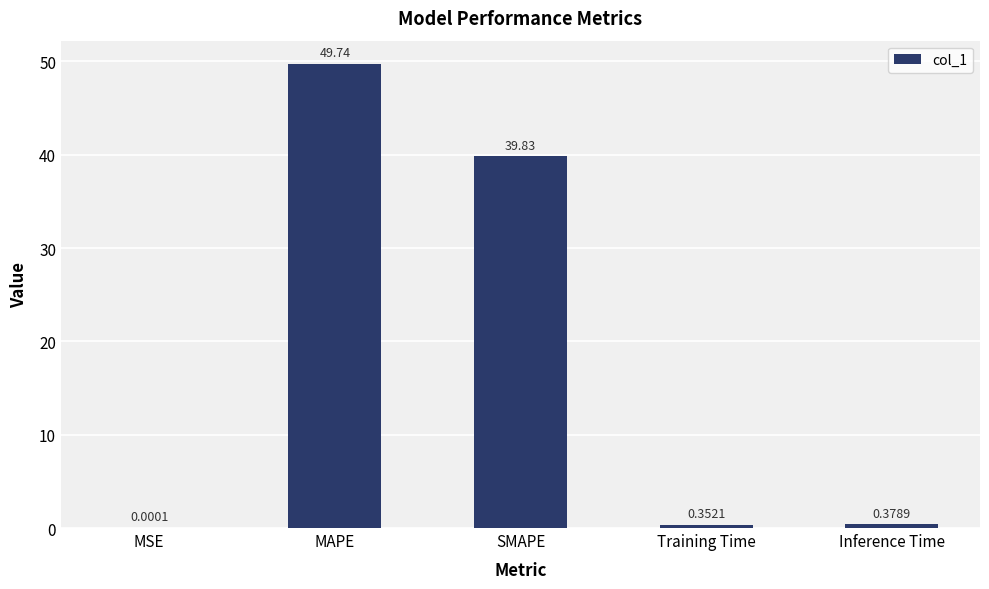

Which label corresponds to the largest value in the chart?

MAPE